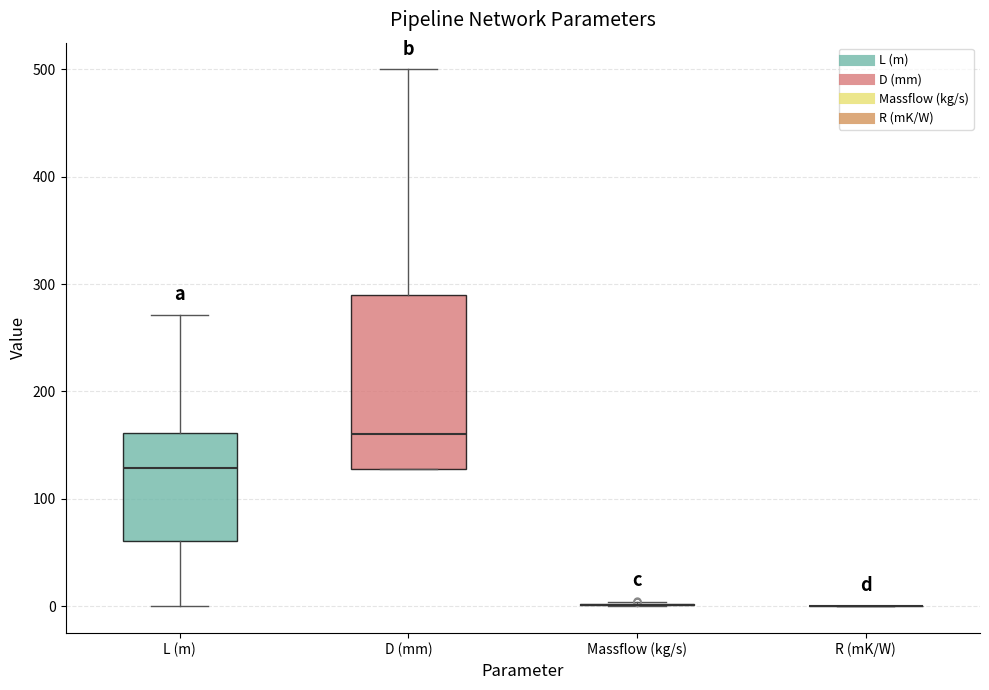

Comparing the boxes themselves (not the whiskers), which one is the tallest?

D (mm)